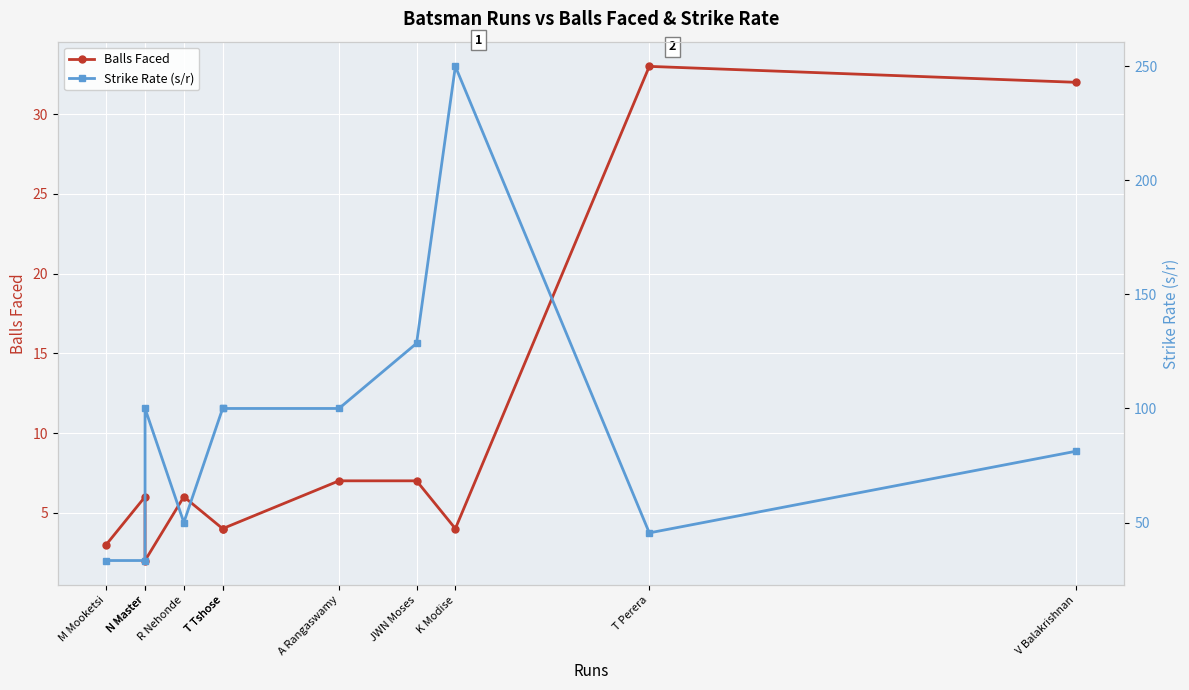

What is the average value of the Balls Faced series?

9.8